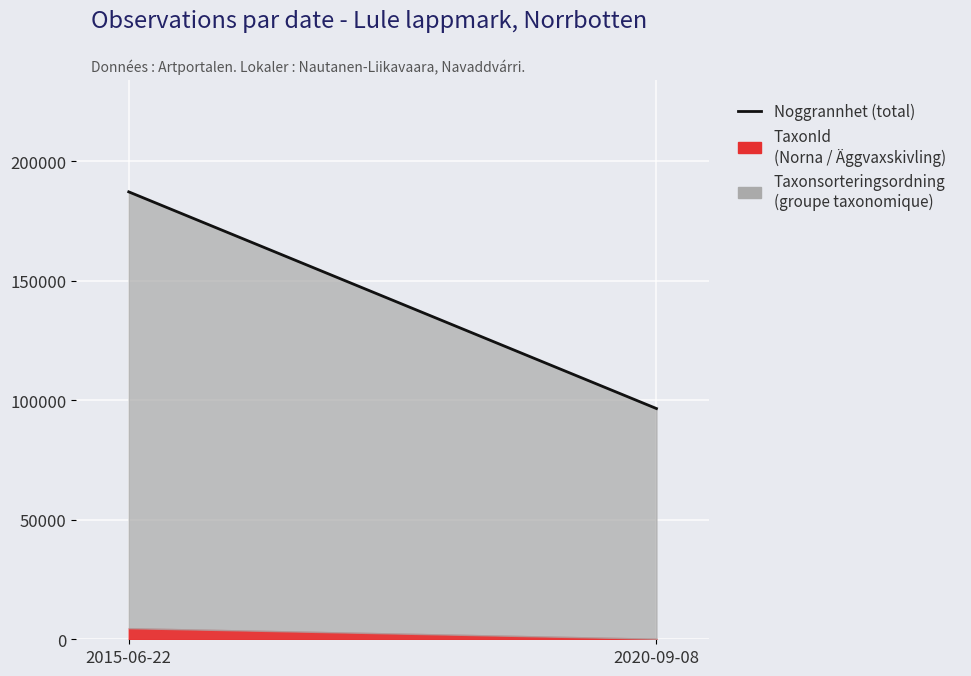

Reading right to left, extract all data points from this chart.

96505	187137